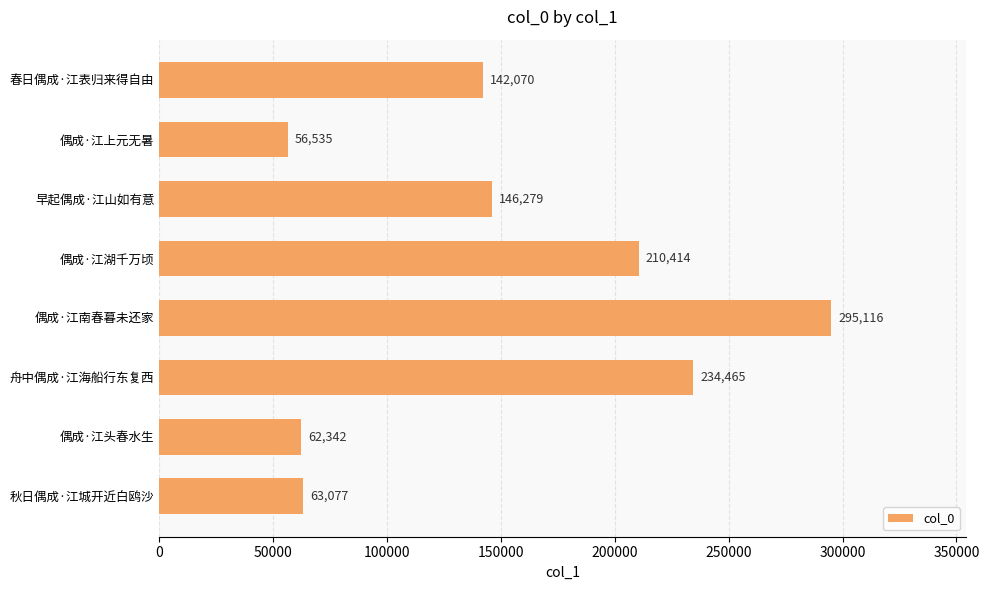

How many distinct data groups are displayed?

1